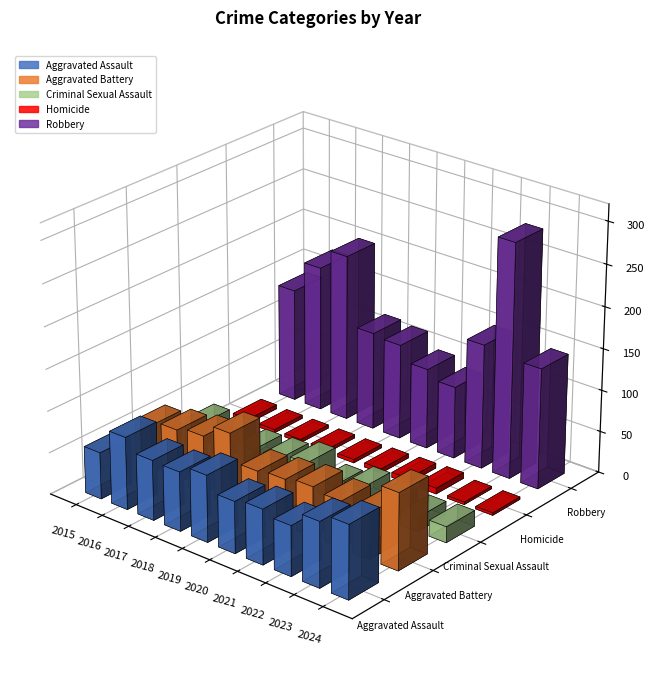

Rank the categories by Homicide value from lowest to highest.

2023, 2024, 2016, 2017, 2018, 2019, 2015, 2020, 2021, 2022